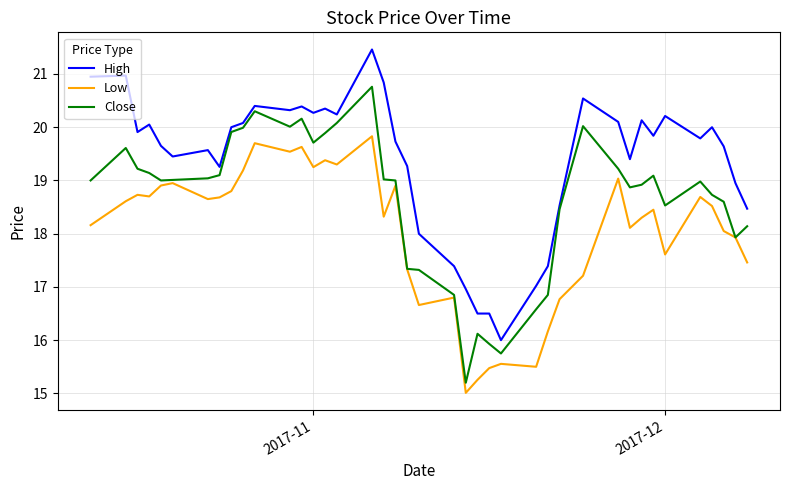

True or false: Low and High cross at least once.

False